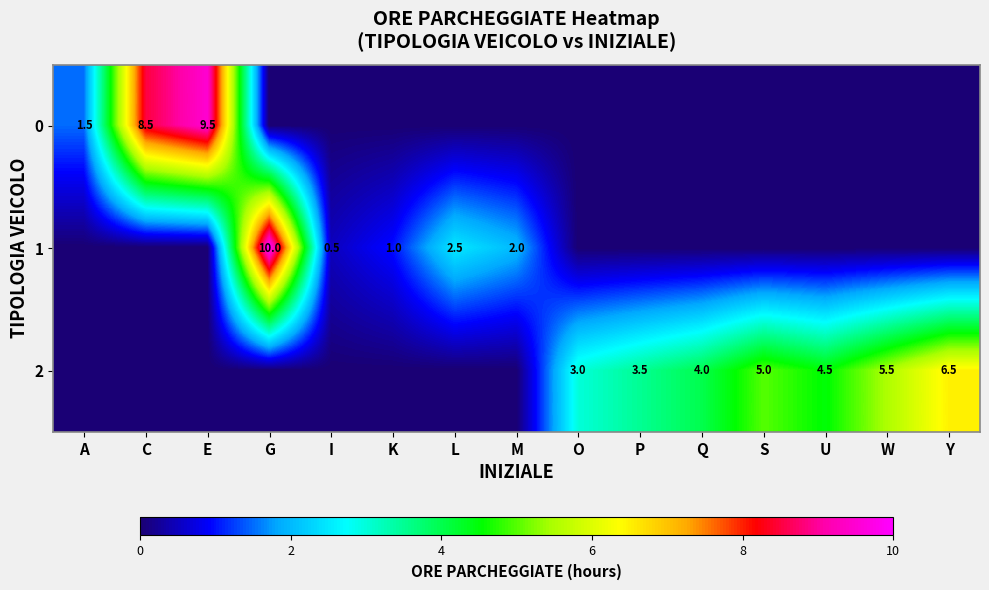

At which category is the sum across all series the highest?

G